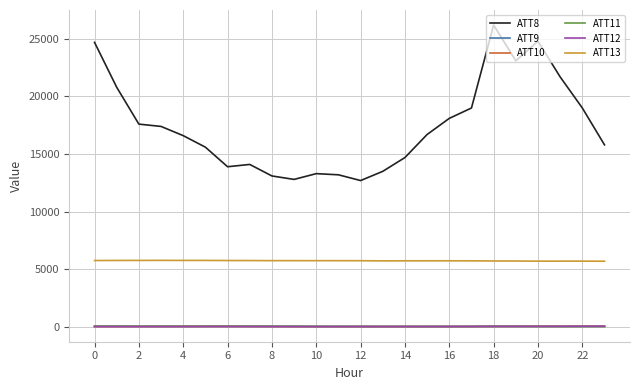

True or false: ATT9 and ATT13 cross at least once.

False